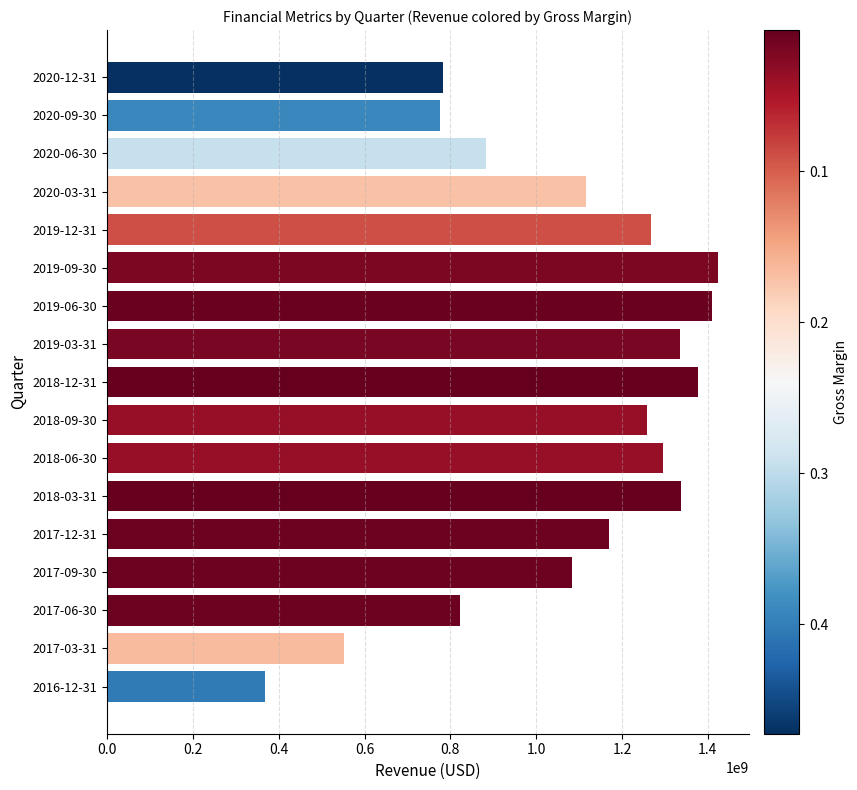

What value does the data have at 2020-06-30, to the nearest 10?

882828000